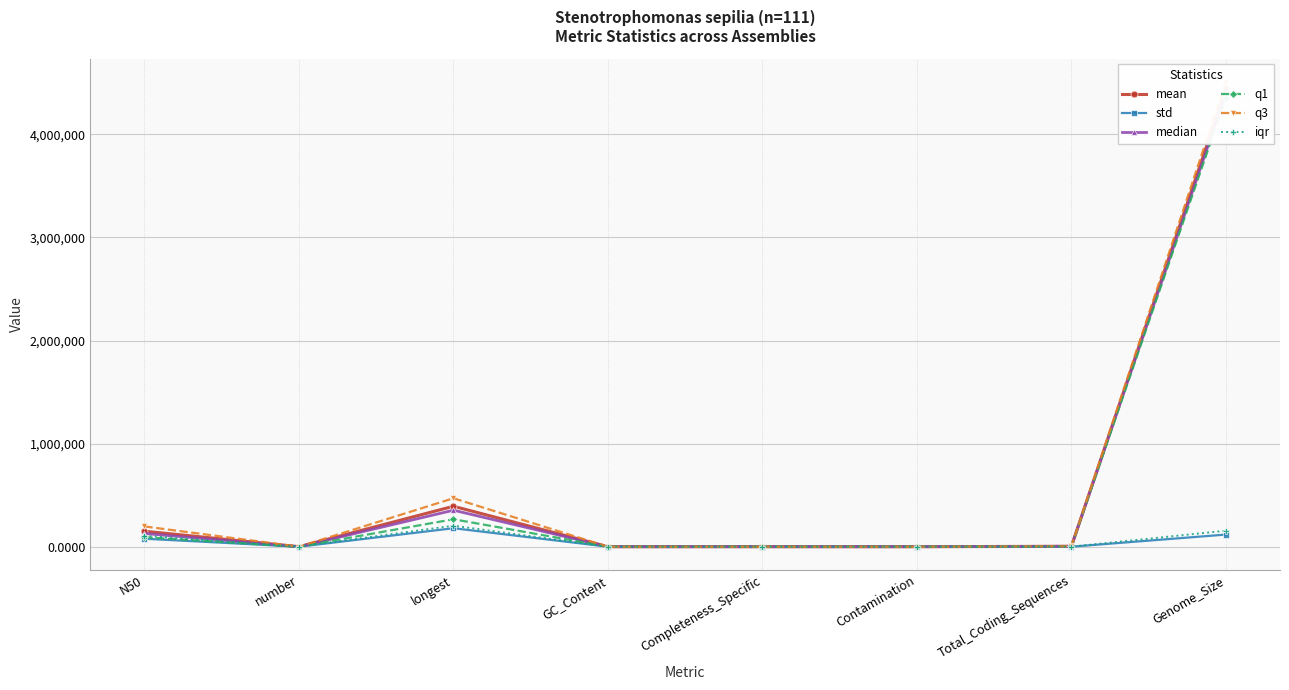

True or false: q3 and mean intersect in this chart.

True